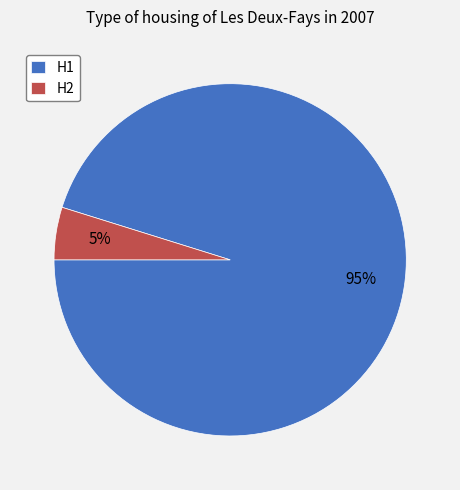

To the nearest percent, what percentage of the pie is H2?

5%